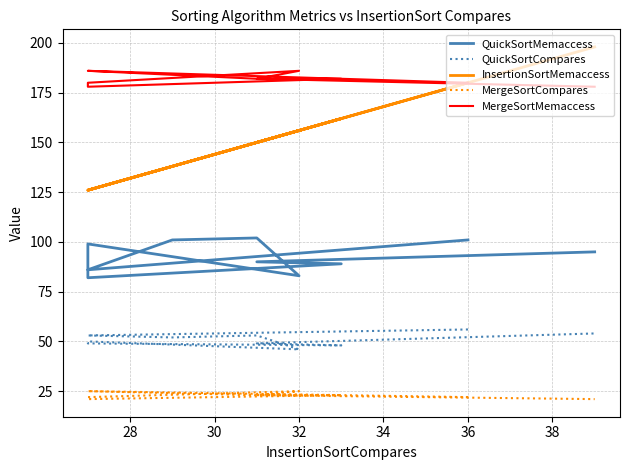

What is the difference between the highest and lowest values at 30?

160